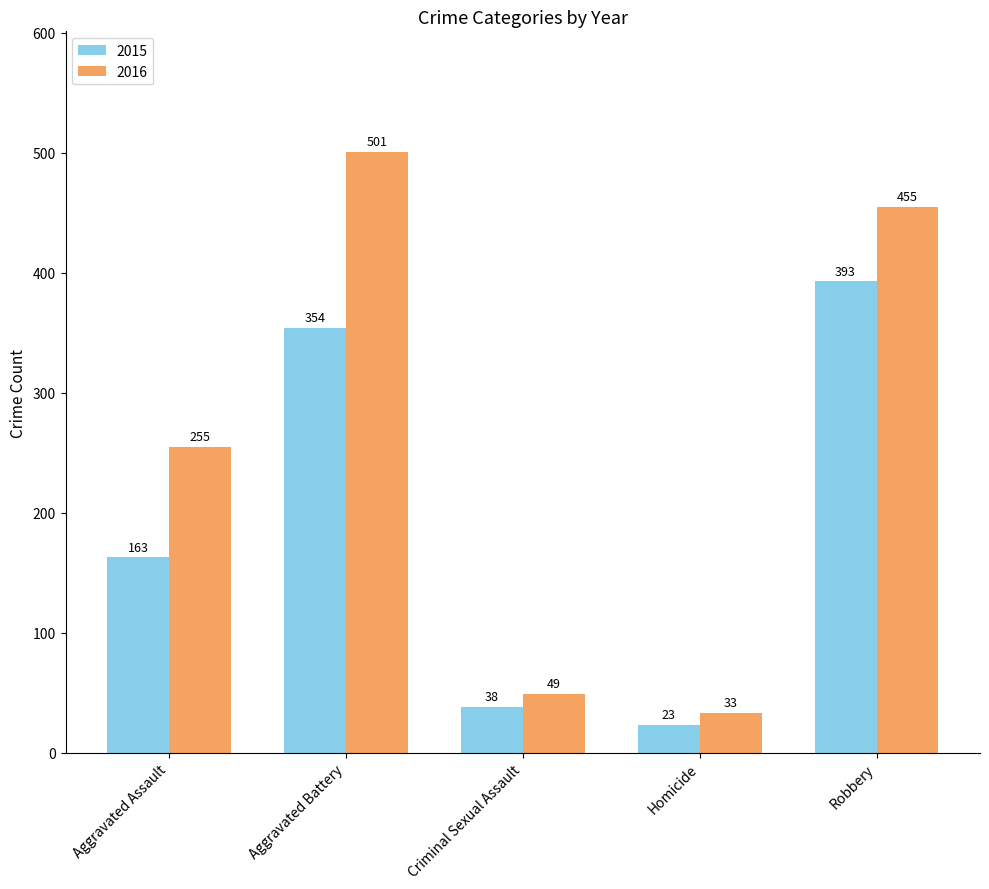

List the labels in order of 2016 value, largest first.

Aggravated Battery, Robbery, Aggravated Assault, Criminal Sexual Assault, Homicide